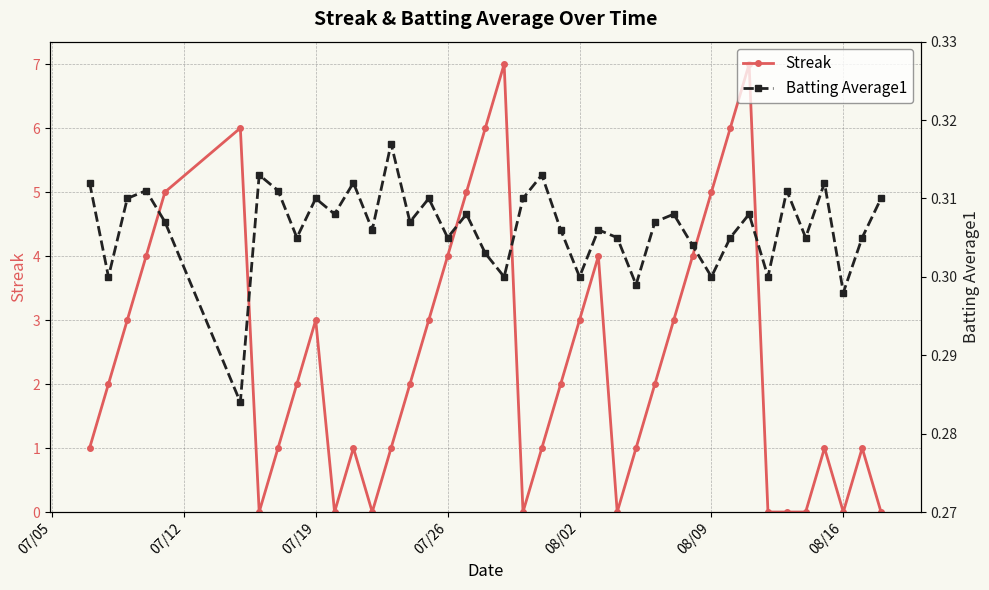

True or false: Streak has more than 2 points higher than both neighbors.

True